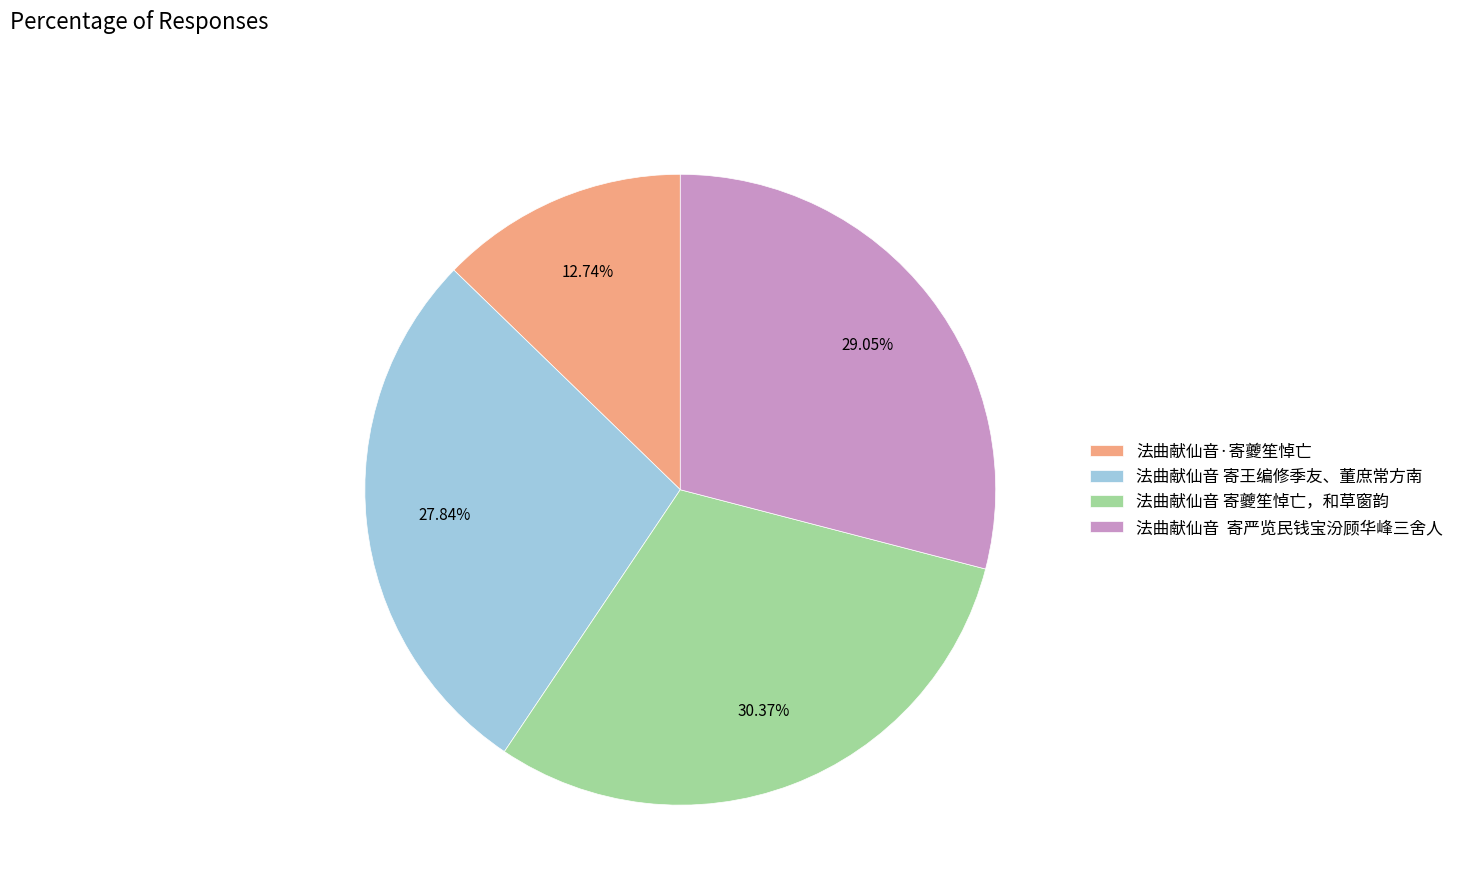

To the nearest percent, what portion does 法曲献仙音·寄夔笙悼亡 represent?

13%